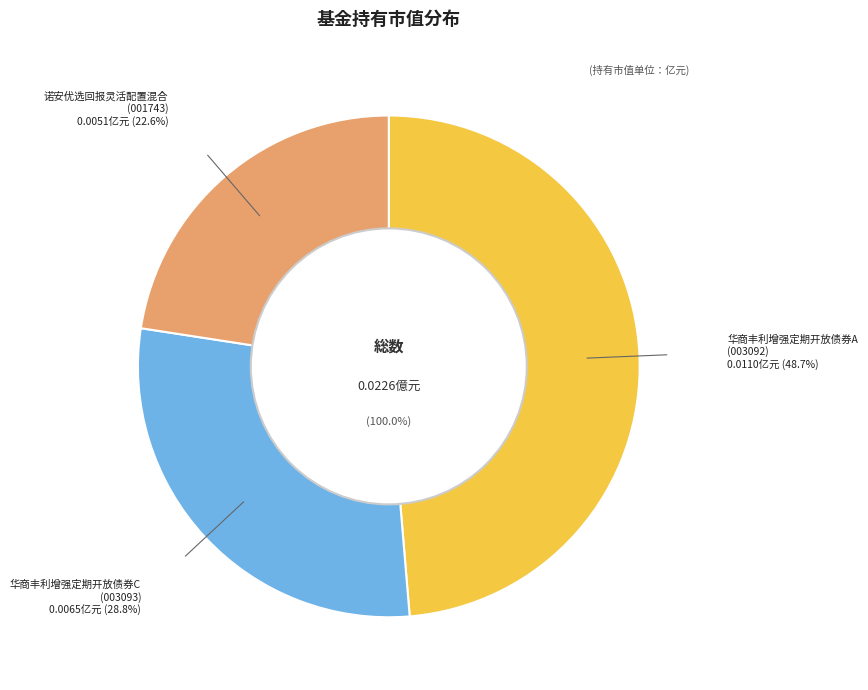

Does 华商丰利增强定期开放债券C account for over 50% of the chart?

No